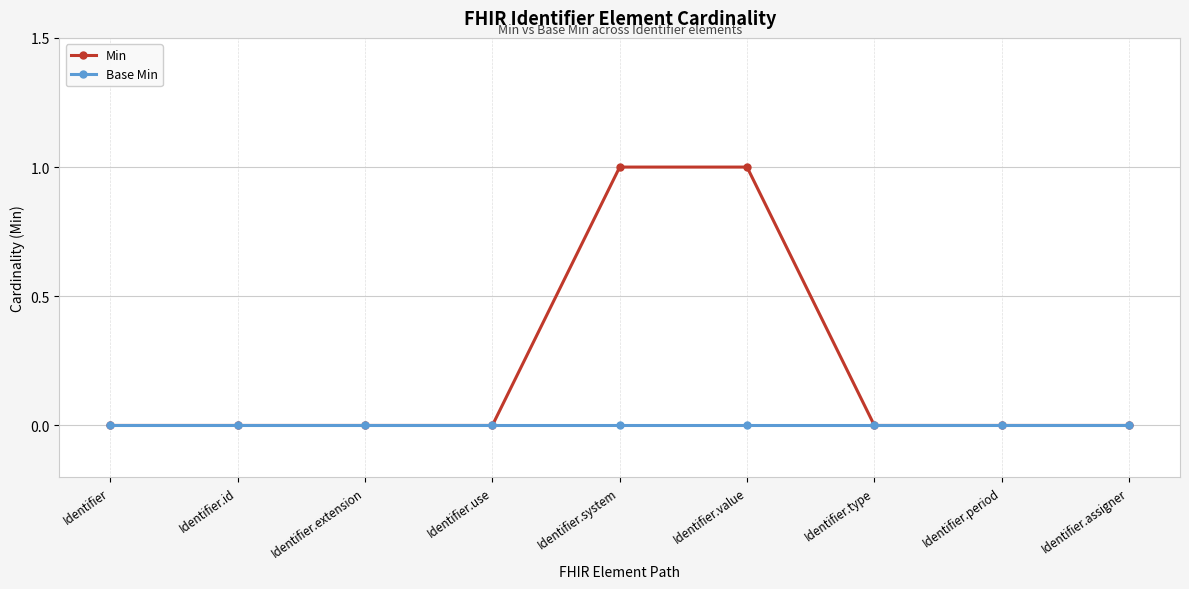

How many lines are shown in the chart?

2